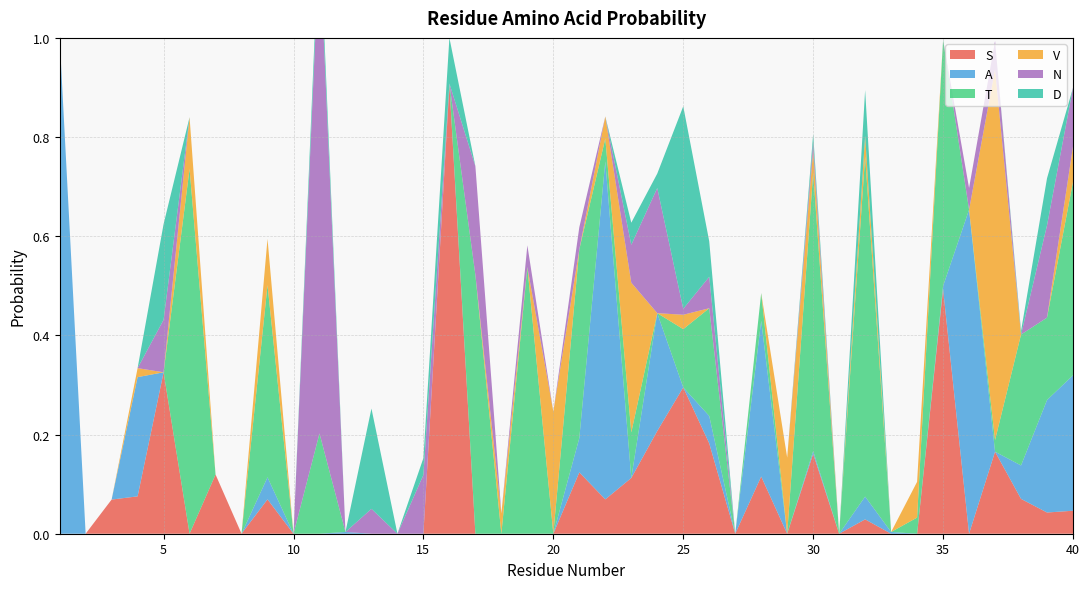

Reading left to right, transcribe all the data shown in this chart.

S: 1=0.0	2=0.0	3=0.1	4=0.1	5=0.3	6=0.0	7=0.1	8=0.0	9=0.1	10=0.0	11=0.0	12=0.0	13=0.0	14=0.0	15=0.0	16=0.9	17=0.0	18=0.0	19=0.0	20=0.0	21=0.1	22=0.1	23=0.1	24=0.2	25=0.3	26=0.2	27=0.0	28=0.1	29=0.0	30=0.2	31=0.0	32=0.0	33=0.0	34=0.0	35=0.5	36=0.0	37=0.2	38=0.1	39=0.0	40=0.0
A: 1=1.0	2=0.0	3=0.0	4=0.2	5=0.0	6=0.0	7=0.0	8=0.0	9=0.0	10=0.0	11=0.0	12=0.0	13=0.0	14=0.0	15=0.0	16=0.0	17=0.0	18=0.0	19=0.0	20=0.0	21=0.1	22=0.7	23=0.0	24=0.2	25=0.0	26=0.1	27=0.0	28=0.3	29=0.0	30=0.0	31=0.0	32=0.0	33=0.0	34=0.0	35=0.0	36=0.7	37=0.0	38=0.1	39=0.2	40=0.3
T: 1=0.0	2=0.0	3=0.0	4=0.0	5=0.0	6=0.7	7=0.0	8=0.0	9=0.4	10=0.0	11=0.2	12=0.0	13=0.0	14=0.0	15=0.0	16=0.0	17=0.5	18=0.0	19=0.5	20=0.0	21=0.4	22=0.0	23=0.1	24=0.0	25=0.1	26=0.2	27=0.0	28=0.1	29=0.0	30=0.6	31=0.0	32=0.7	33=0.0	34=0.0	35=0.5	36=0.0	37=0.0	38=0.3	39=0.2	40=0.4
V: 1=0.0	2=0.0	3=0.0	4=0.0	5=0.0	6=0.1	7=0.0	8=0.0	9=0.1	10=0.0	11=0.0	12=0.0	13=0.0	14=0.0	15=0.0	16=0.0	17=0.0	18=0.0	19=0.0	20=0.2	21=0.0	22=0.0	23=0.3	24=0.0	25=0.0	26=0.0	27=0.0	28=0.0	29=0.2	30=0.0	31=0.0	32=0.0	33=0.0	34=0.1	35=0.0	36=0.0	37=0.7	38=0.0	39=0.0	40=0.1
N: 1=0.0	2=0.0	3=0.0	4=0.0	5=0.1	6=0.0	7=0.0	8=0.0	9=0.0	10=0.0	11=1.0	12=0.0	13=0.1	14=0.0	15=0.1	16=0.0	17=0.2	18=0.0	19=0.0	20=0.0	21=0.0	22=0.0	23=0.1	24=0.3	25=0.0	26=0.1	27=0.0	28=0.0	29=0.0	30=0.0	31=0.0	32=0.0	33=0.0	34=0.0	35=0.0	36=0.0	37=0.1	38=0.0	39=0.2	40=0.1
D: 1=0.0	2=0.0	3=0.0	4=0.0	5=0.2	6=0.0	7=0.0	8=0.0	9=0.0	10=0.0	11=0.0	12=0.0	13=0.2	14=0.0	15=0.0	16=0.1	17=0.0	18=0.0	19=0.0	20=0.0	21=0.0	22=0.0	23=0.0	24=0.0	25=0.4	26=0.1	27=0.0	28=0.0	29=0.0	30=0.0	31=0.0	32=0.1	33=0.0	34=0.0	35=0.0	36=0.0	37=0.0	38=0.0	39=0.1	40=0.0